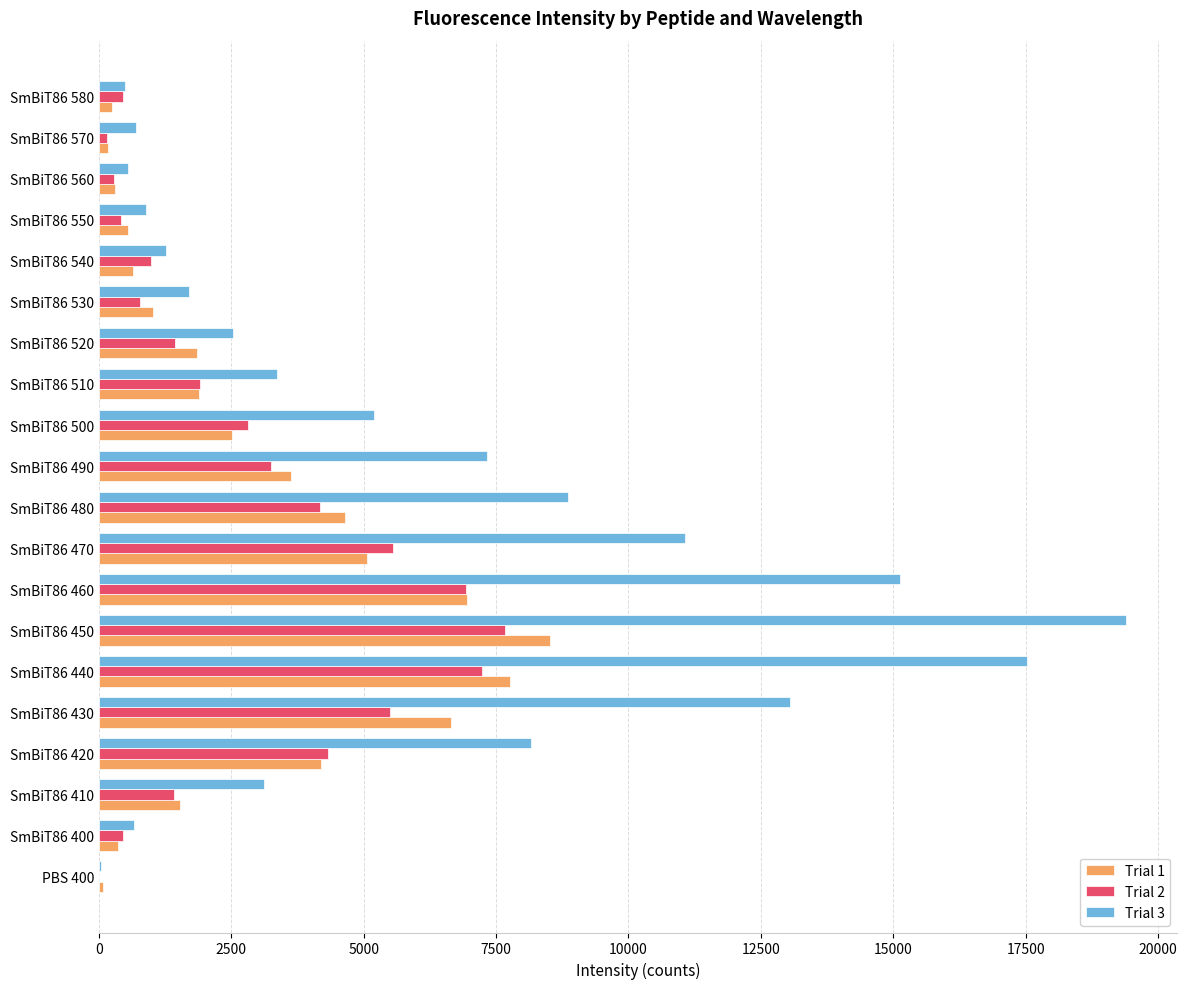

Which series has the largest total across all categories?

Trial 3